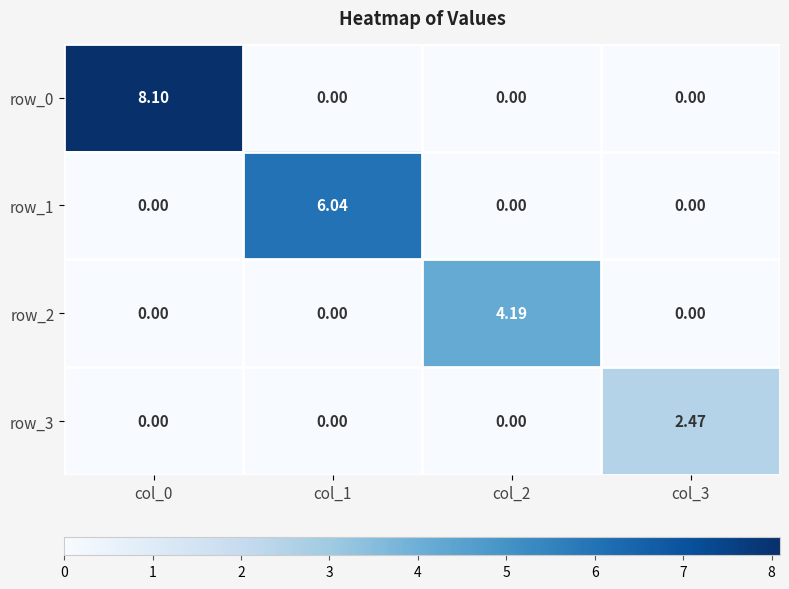

Is the value of row_0 at col_3 greater than the value of row_3 at col_3?

No